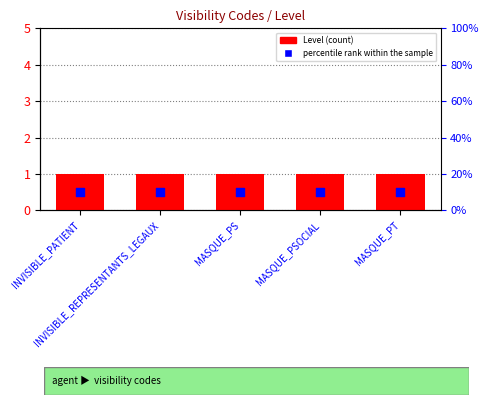

Which series has the largest Y range (max minus min)?

Level